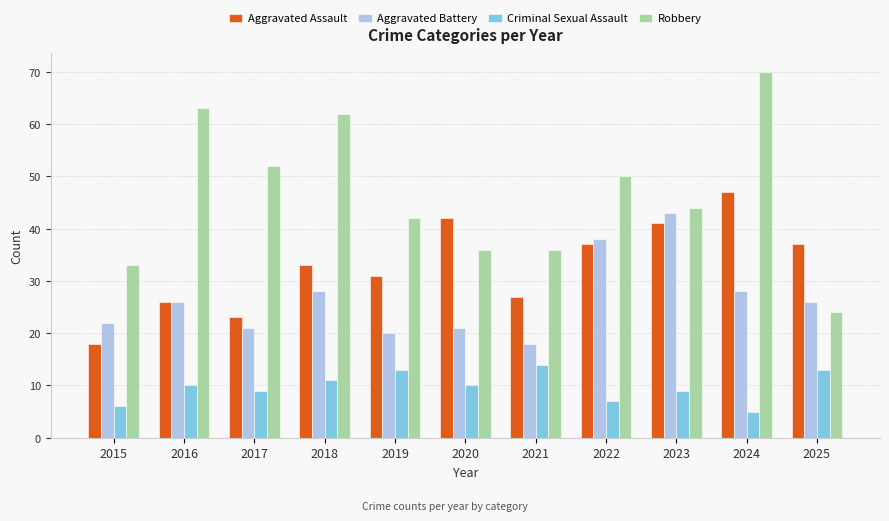

List the series in order of their overall mean, lowest first.

Criminal Sexual Assault, Aggravated Battery, Aggravated Assault, Robbery